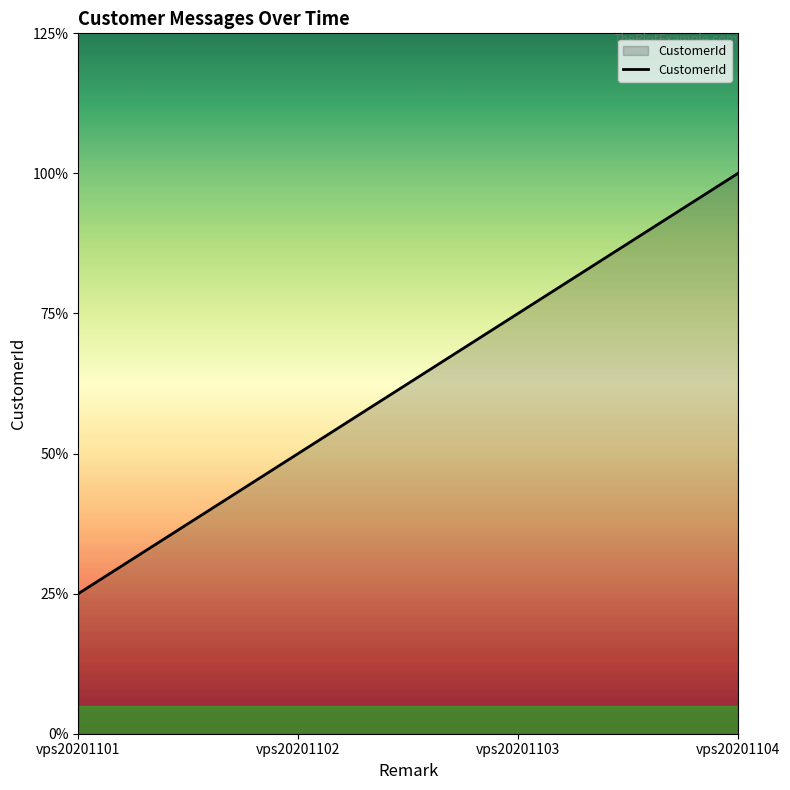

What is the ratio of the value at vps20201104 to the value at vps20201101?

4.0